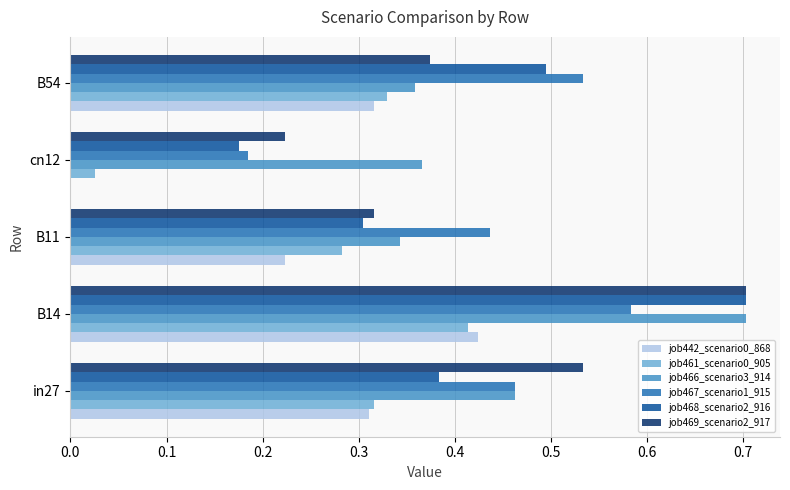

What is the greatest value displayed?

0.7